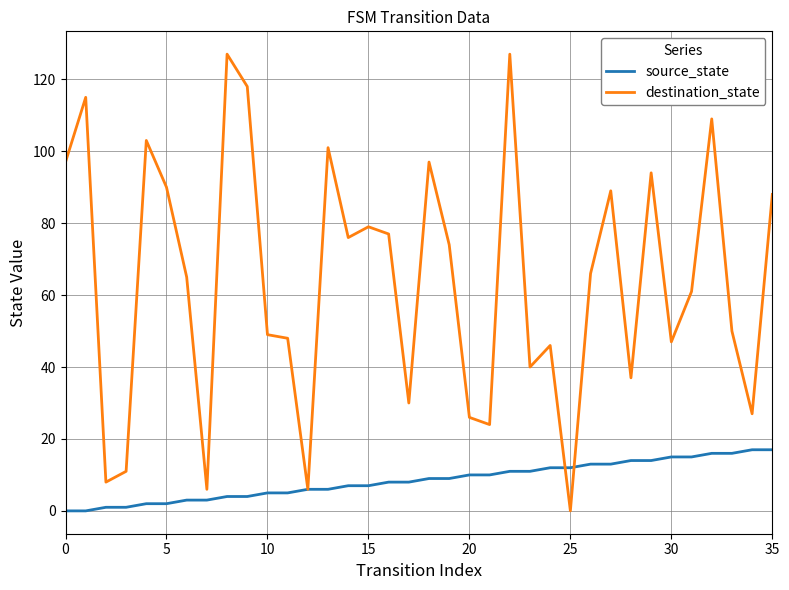

List the series in order of their overall mean, lowest first.

source_state, destination_state